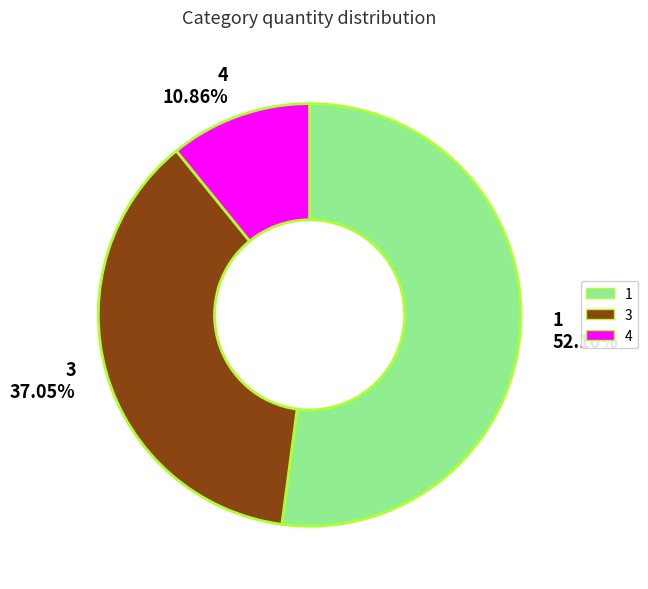

What is the majority slice?

1